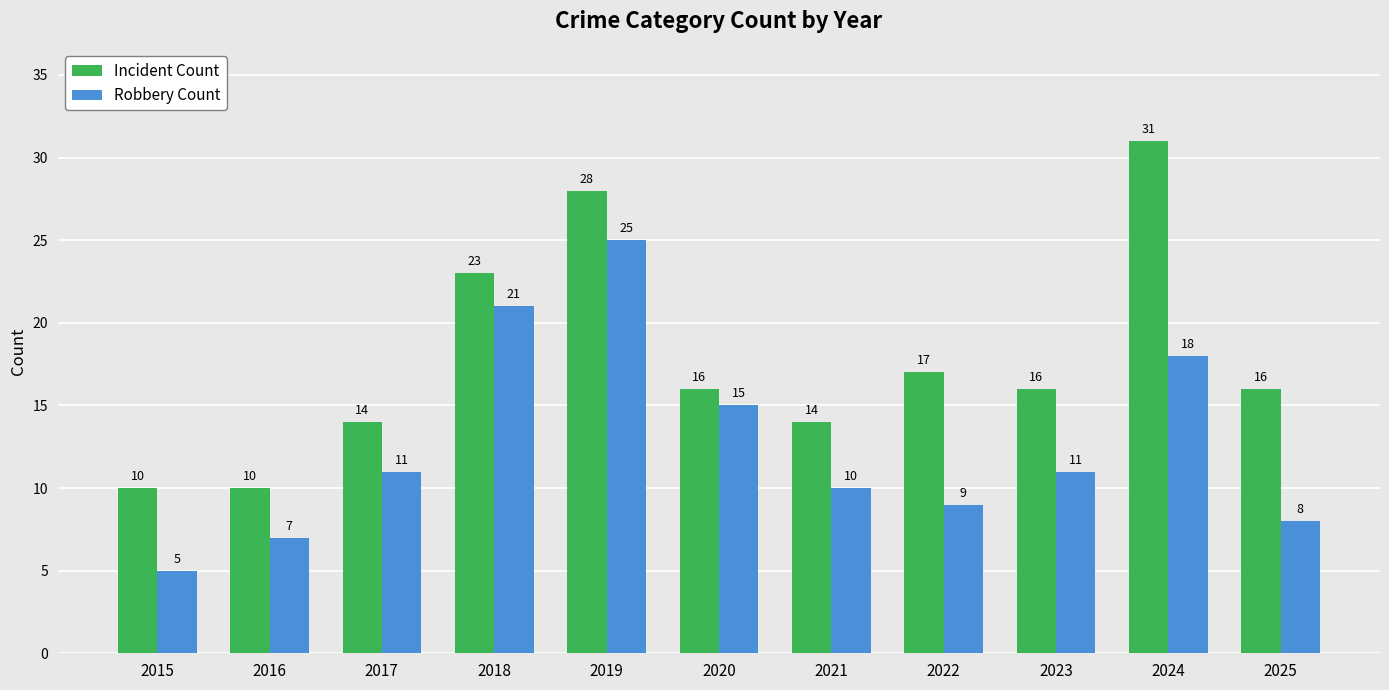

What is the minimum value for Incident Count?

10